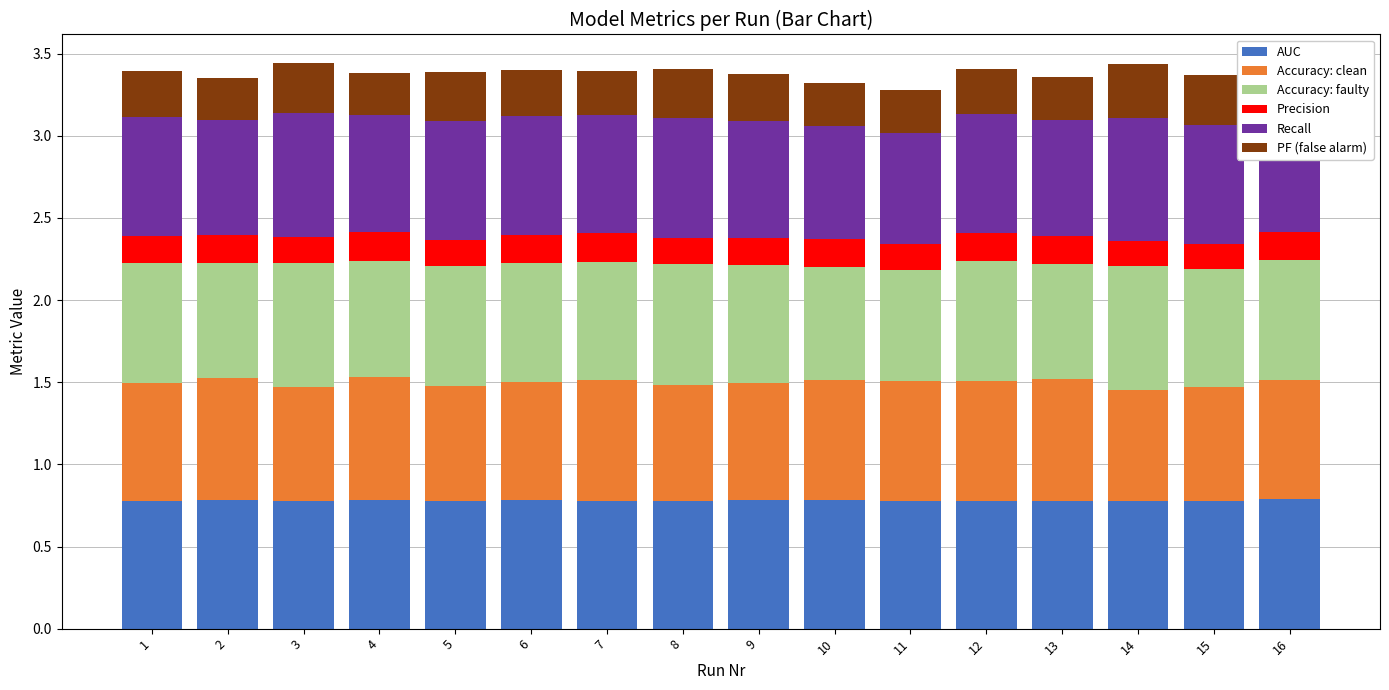

Does the chart contain any negative values?

No